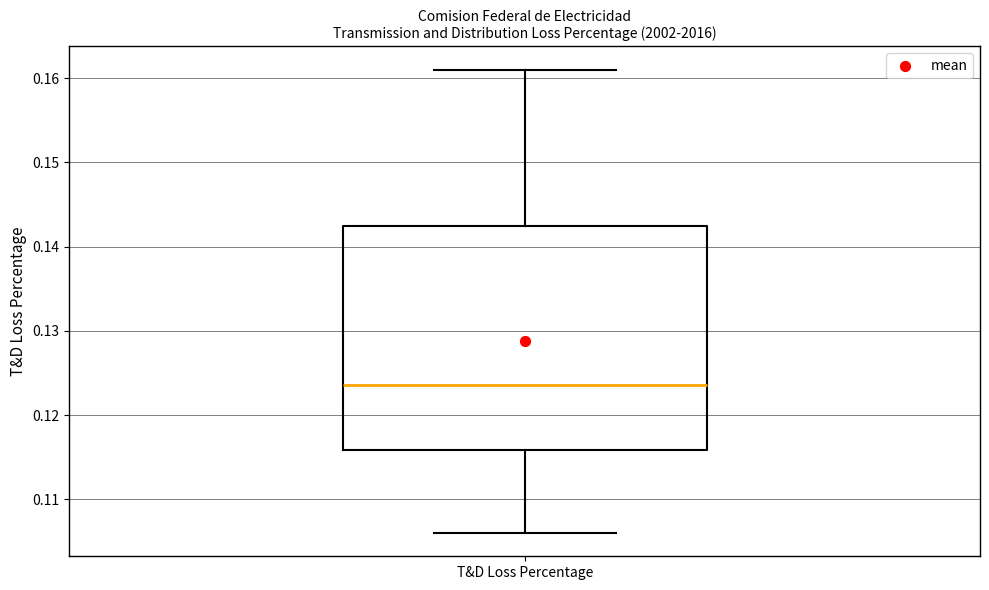

Transcribe this box plot: give where the median line is, the range the box spans, and where the two whiskers end, as read against the y-axis. The values are not printed on the chart, so give them approximately, as read against the axis.

median 0.124, box 0.116 to 0.142, whiskers 0.106 to 0.161